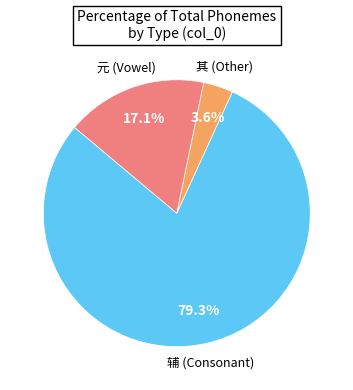

Is there any slice that represents more than half of the pie?

Yes